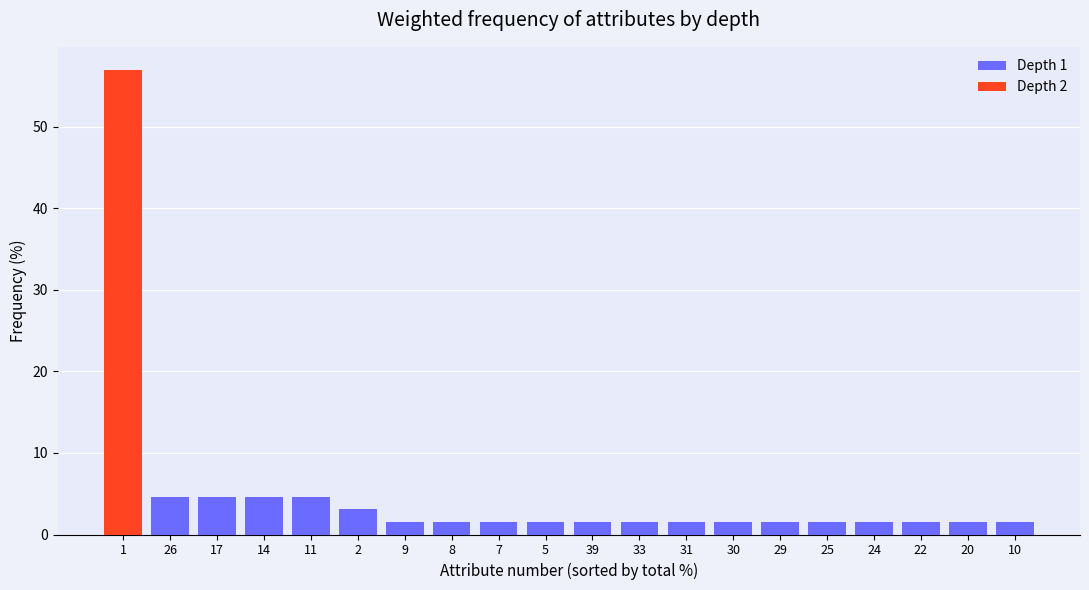

Reading left to right, list all the values displayed in this chart.

Depth 1: 1=0.0	26=4.6	17=4.6	14=4.6	11=4.6	2=3.1	9=1.5	8=1.5	7=1.5	5=1.5	39=1.5	33=1.5	31=1.5	30=1.5	29=1.5	25=1.5	24=1.5	22=1.5	20=1.5	10=1.5
Depth 2: 1=56.9	26=0.0	17=0.0	14=0.0	11=0.0	2=0.0	9=0.0	8=0.0	7=0.0	5=0.0	39=0.0	33=0.0	31=0.0	30=0.0	29=0.0	25=0.0	24=0.0	22=0.0	20=0.0	10=0.0